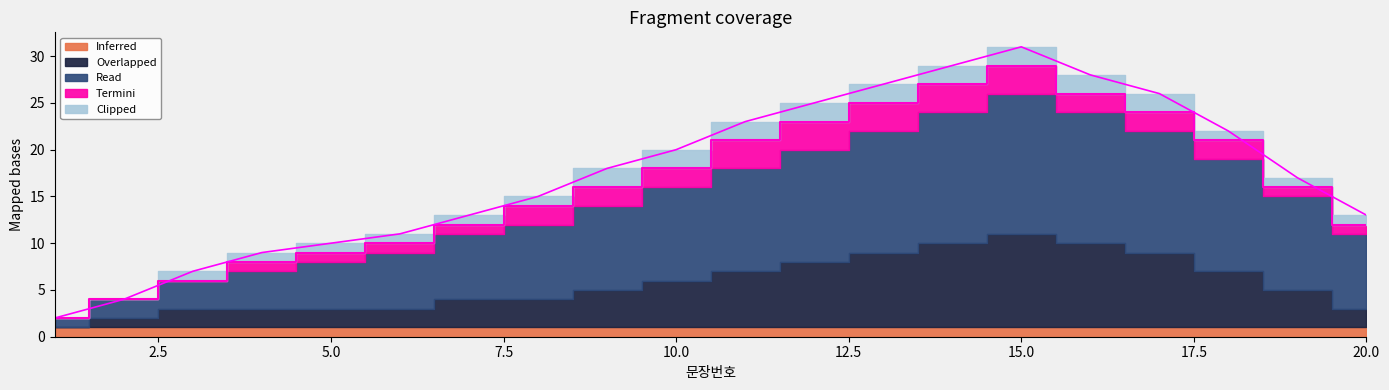

What is the difference between the second highest and minimum values in the Read series?

13